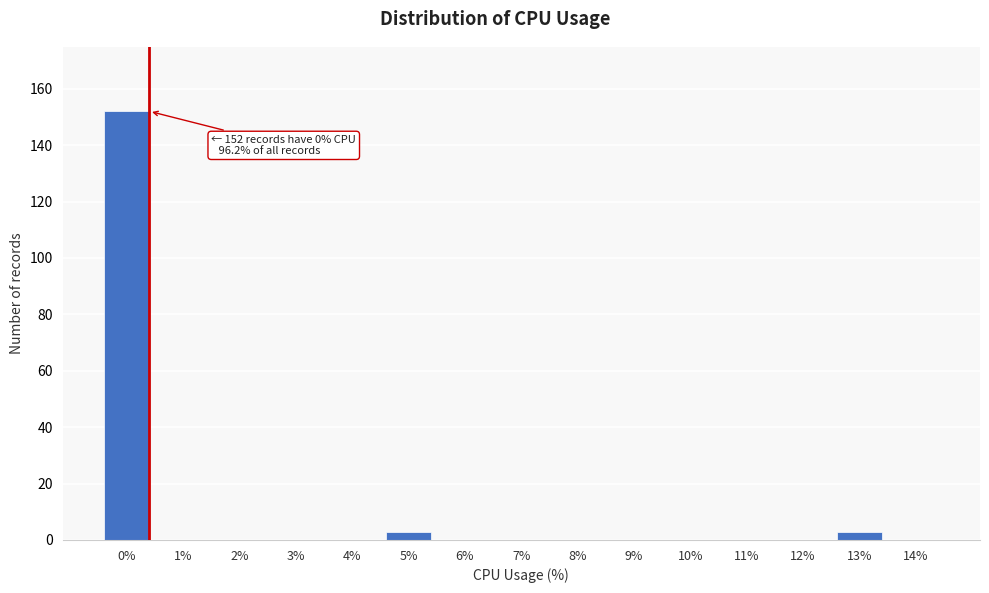

Reading left to right, what are all the values shown in this chart?

0%=152	1%=0	2%=0	3%=0	4%=0	5%=3	6%=0	7%=0	8%=0	9%=0	10%=0	11%=0	12%=0	13%=3	14%=0